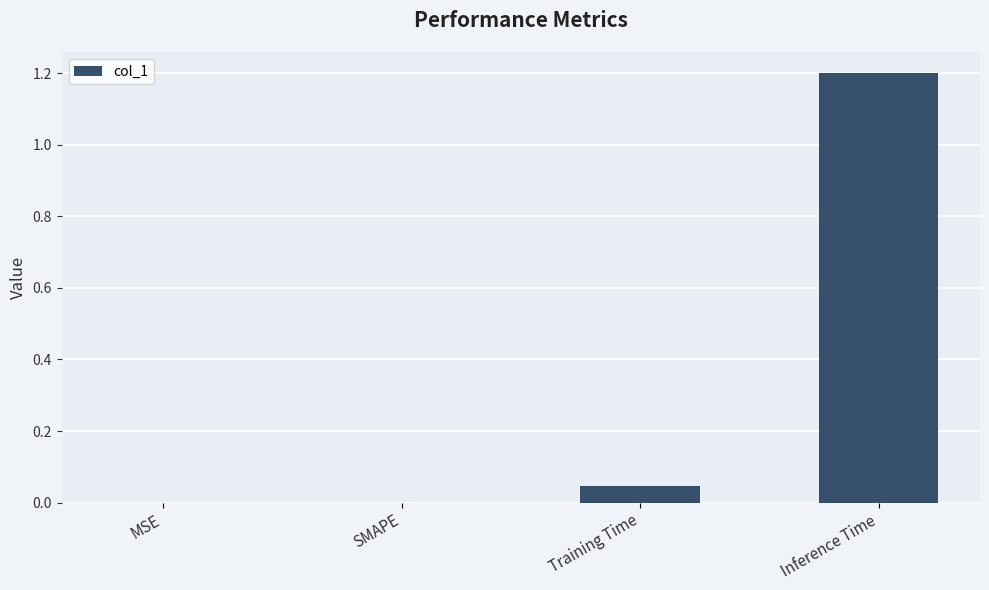

What value does the data have at Inference Time?

1.2